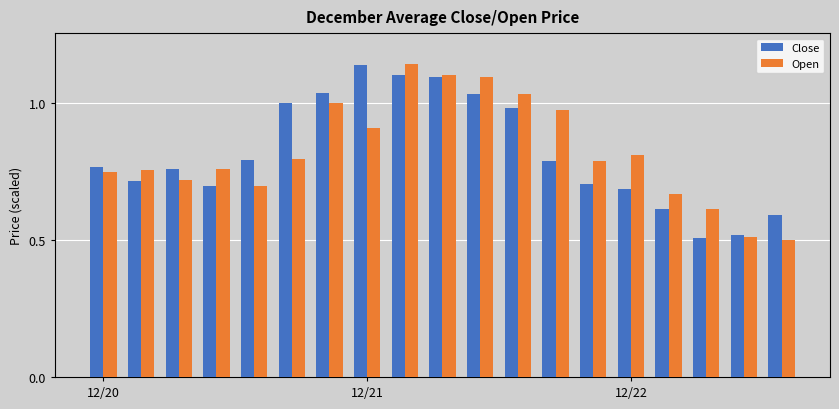

What is the sum of all Close values?

15.6